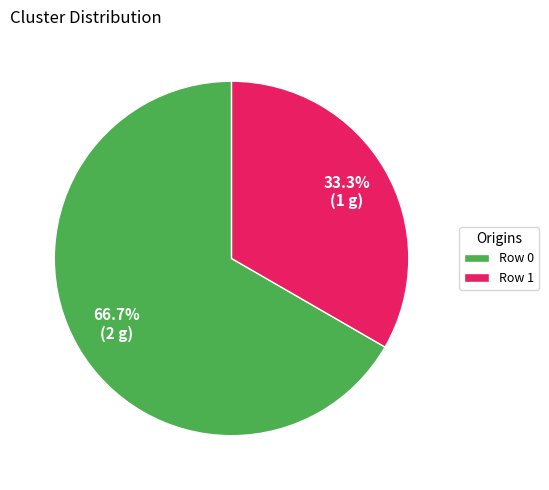

Is the sum of Row 1 and Row 0 greater than half?

Yes